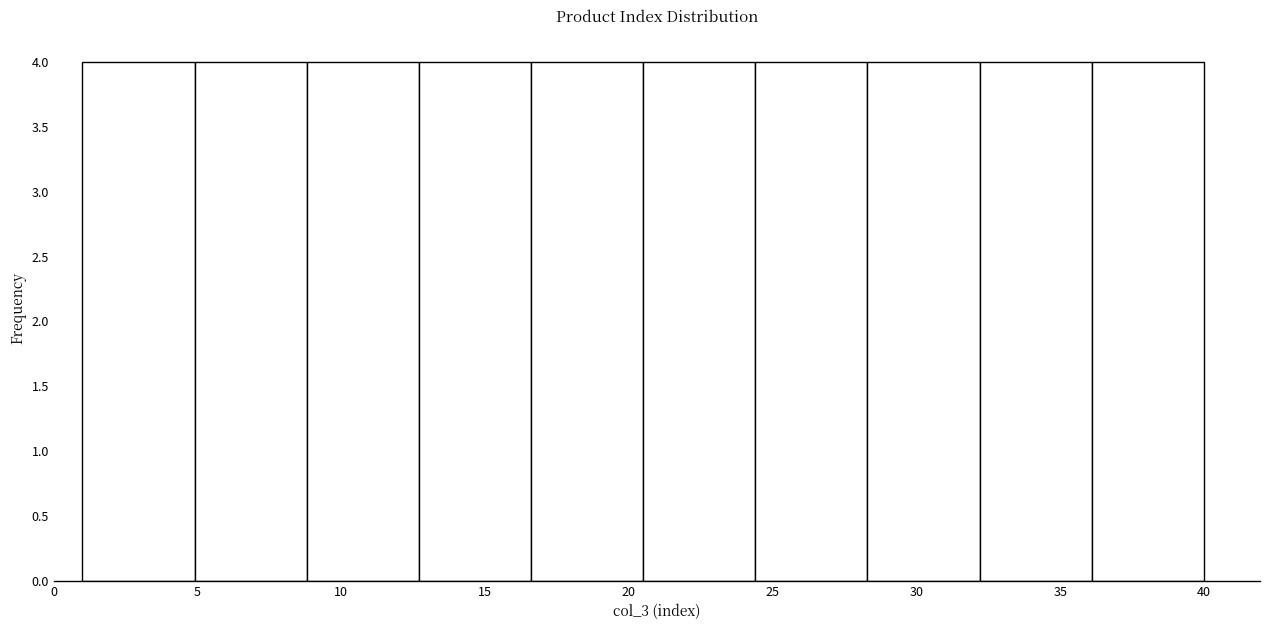

Reading left to right, transcribe this chart: for each bar, give the range it covers on the x-axis and its height. Neither the bar edges nor the heights are printed on the chart, so give them approximately, as read against the axes.

1.0 to 4.9: 4
4.9 to 8.8: 4
8.8 to 12.7: 4
12.7 to 16.6: 4
16.6 to 20.5: 4
20.5 to 24.4: 4
24.4 to 28.3: 4
28.3 to 32.2: 4
32.2 to 36.1: 4
36.1 to 40.0: 4